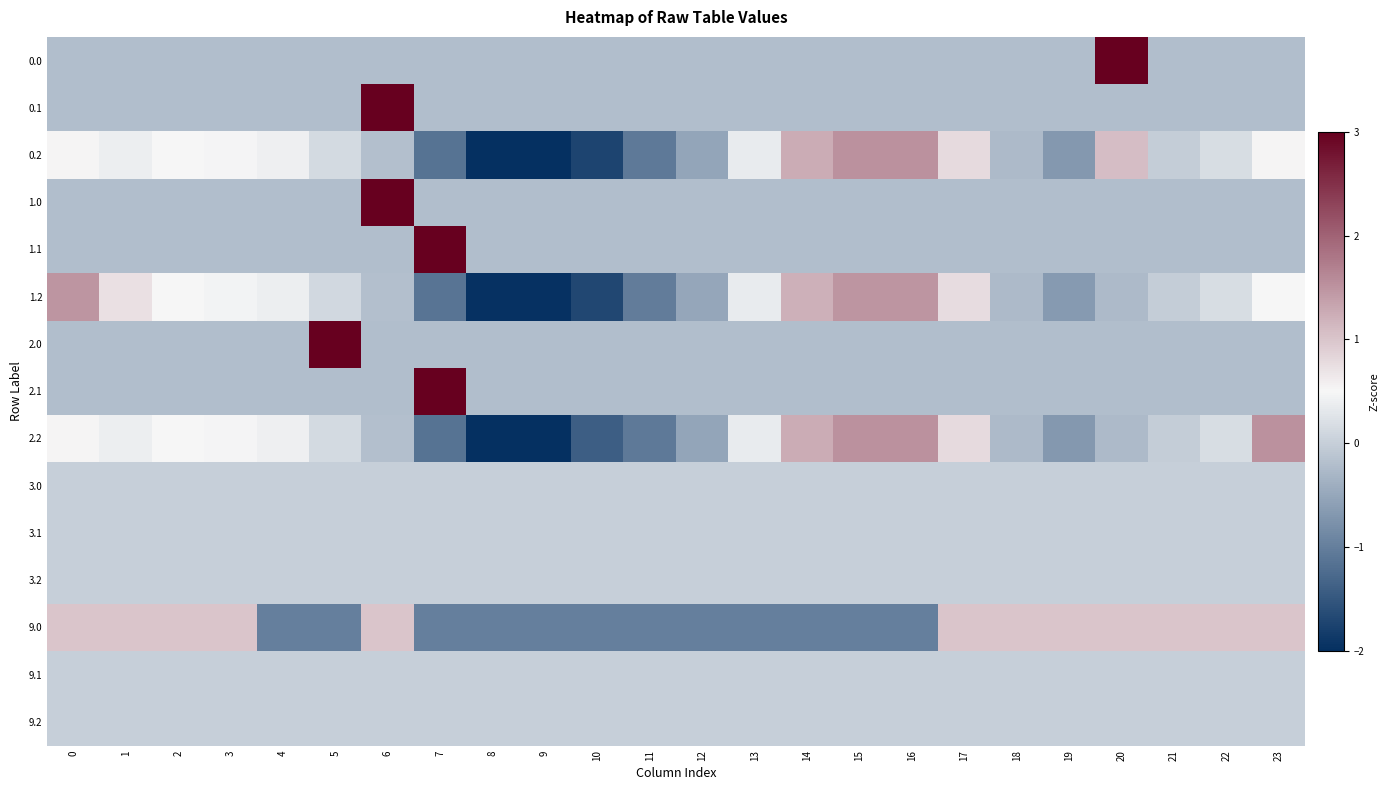

List the series in order of their peak value, highest first.

1.0, 2.0, 0.0, 0.1, 1.1, 2.1, 2.2, 0.2, 1.2, 9.0, 3.0, 3.1, 3.2, 9.1, 9.2